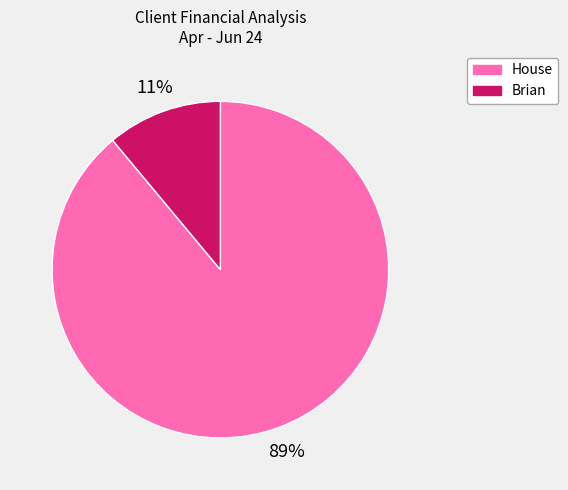

Which slice is the largest?

House